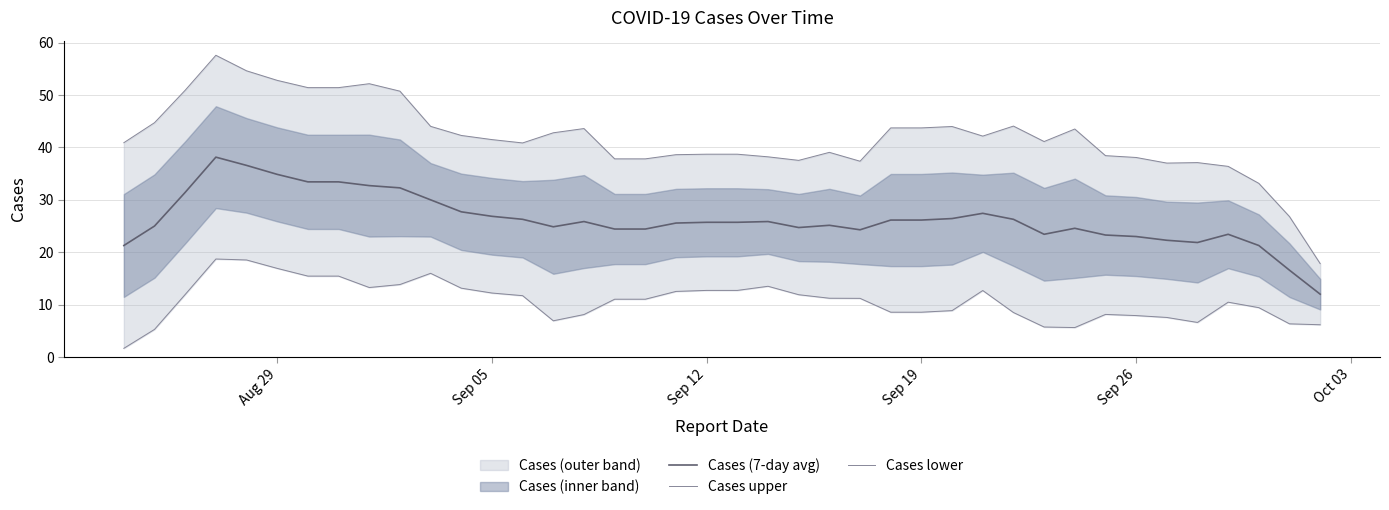

What is the value of the Cases (7-day avg) point at the 28th from the left?

26.4